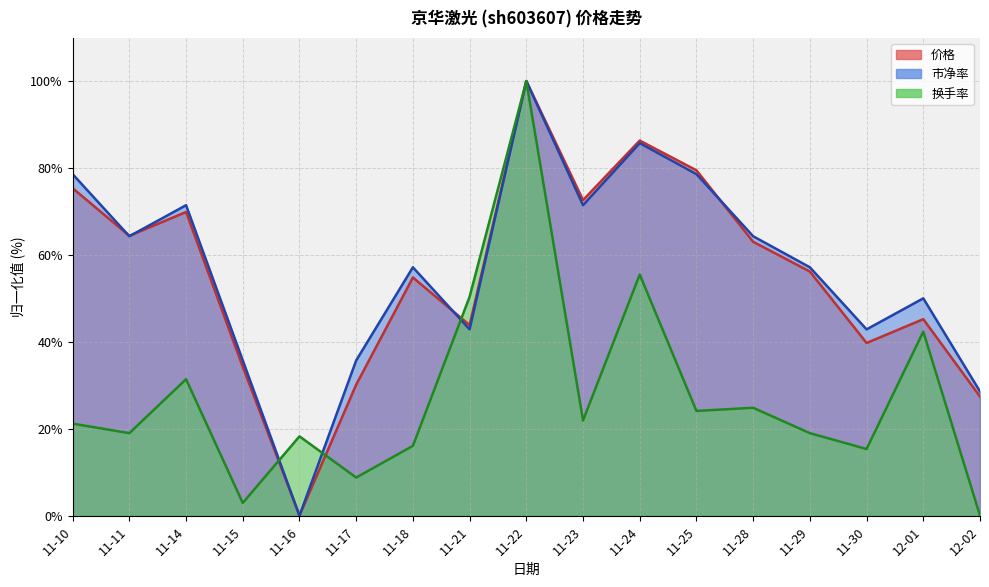

Does the chart display data point markers on the line(s)?

No